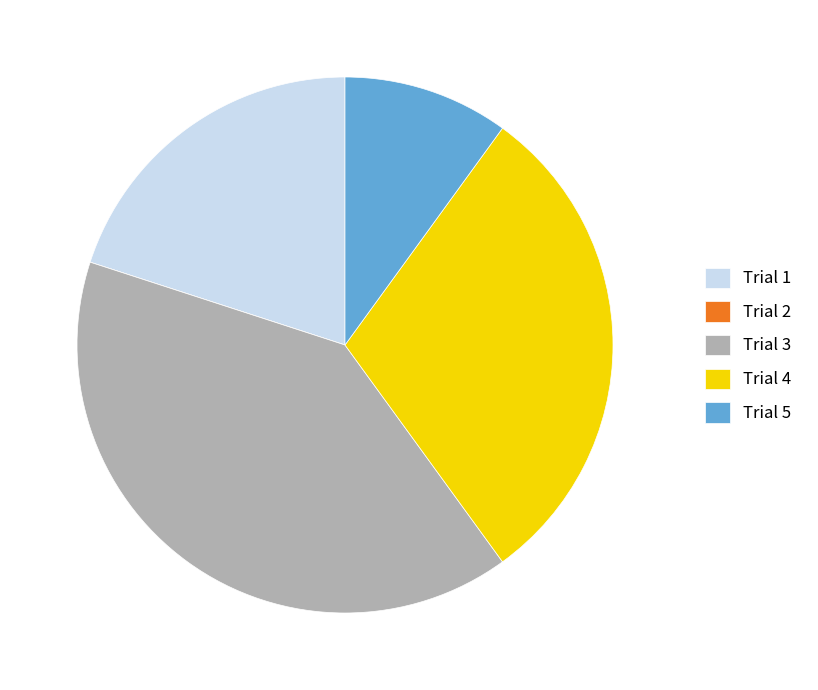

Is it true that Trial 4 is 16% of the pie?

False